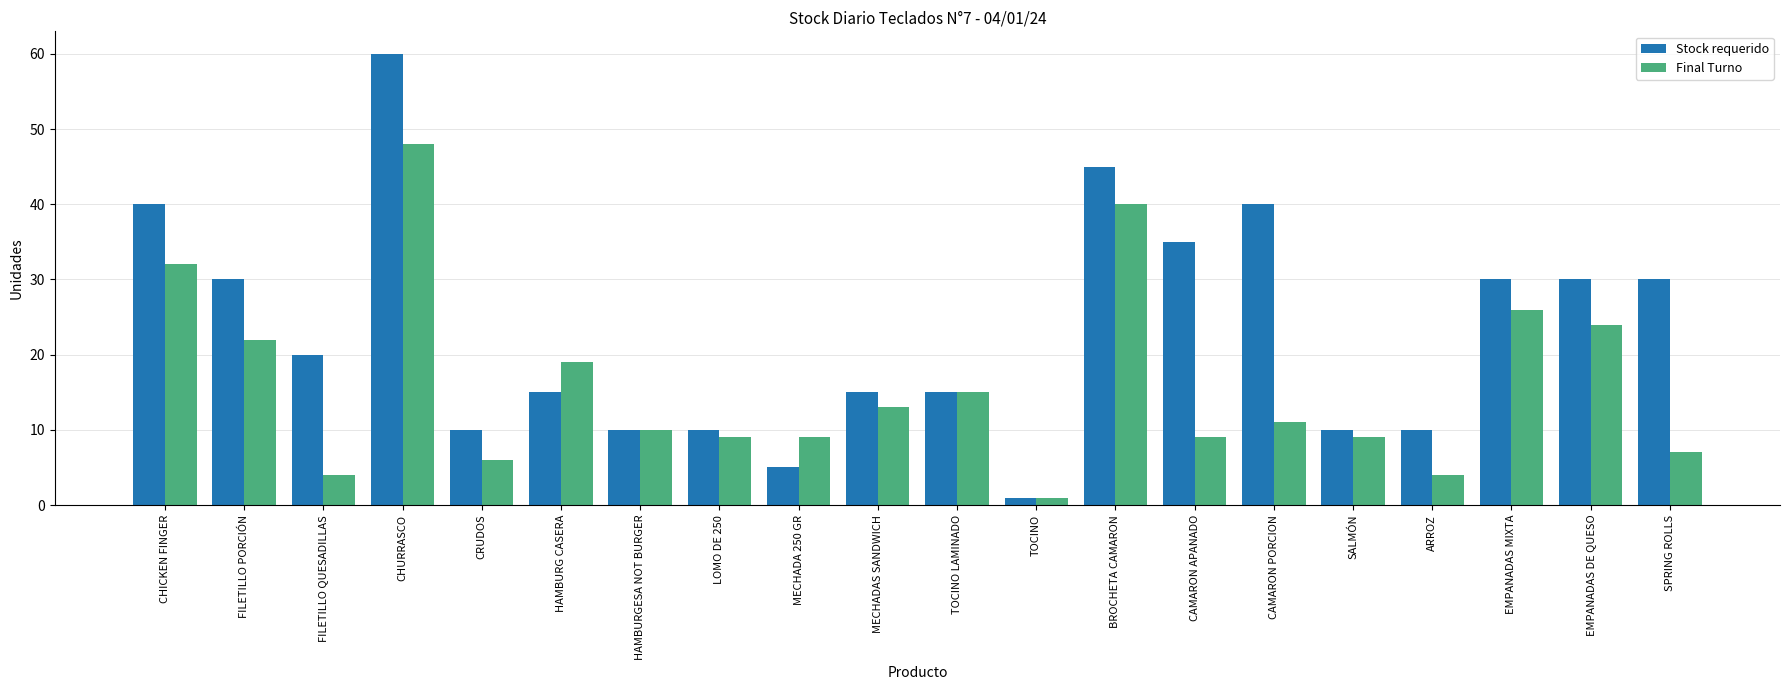

Which series has the largest total across all categories?

Stock requerido